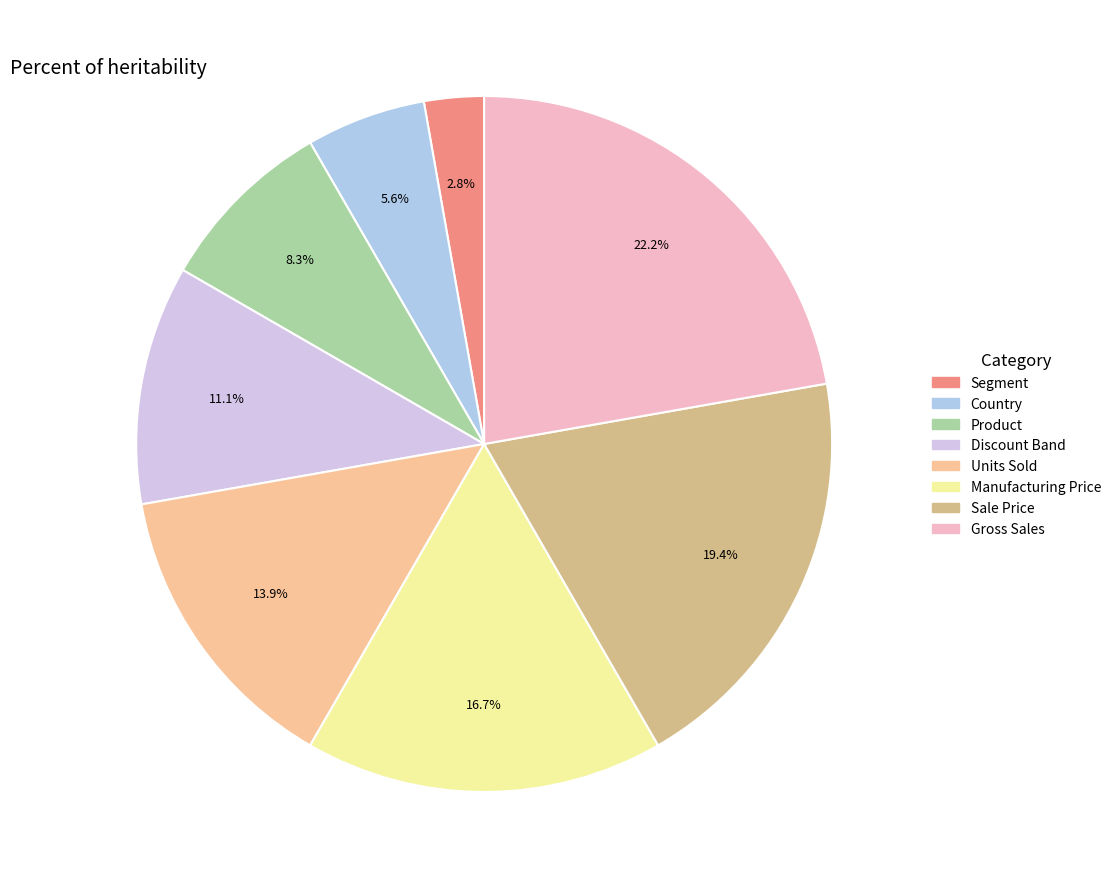

How many slices are in this pie chart?

8